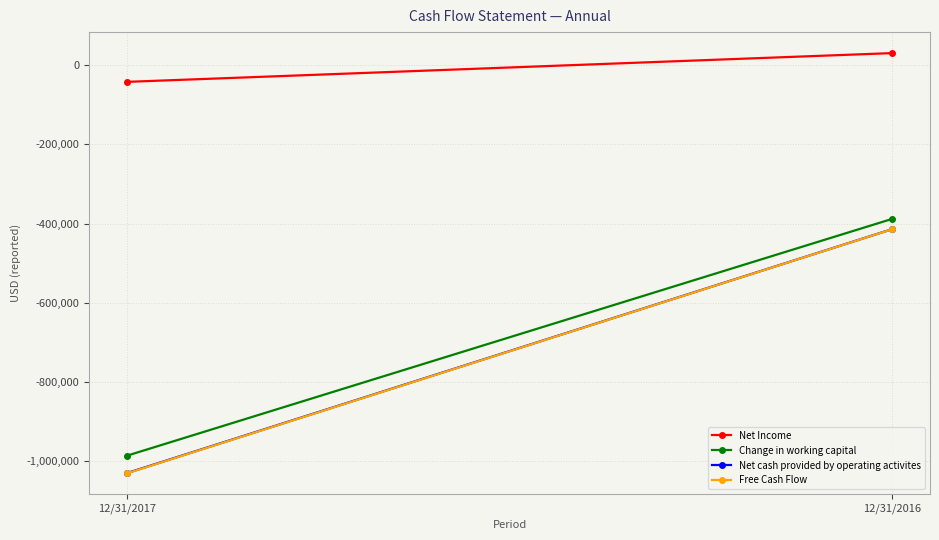

Is the value of Net cash provided by operating activites at 12/31/2016 greater than the value of Change in working capital at 12/31/2016?

No